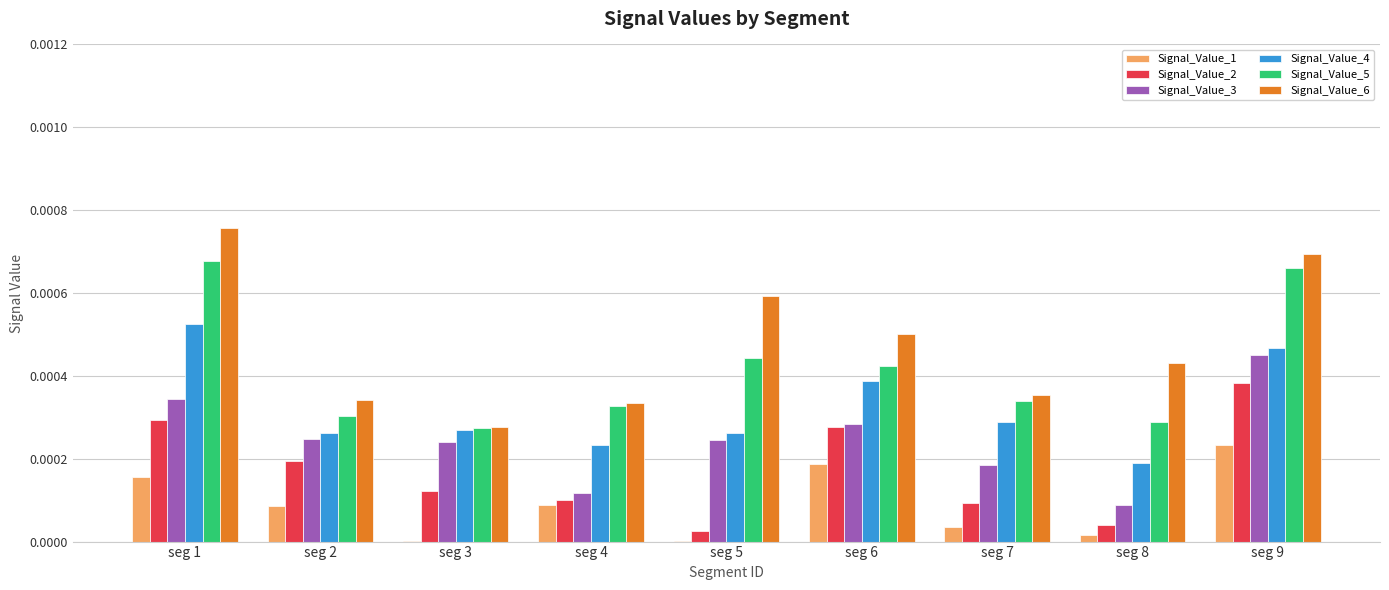

What are all the series names shown in the legend?

Signal_Value_1, Signal_Value_2, Signal_Value_3, Signal_Value_4, Signal_Value_5, Signal_Value_6